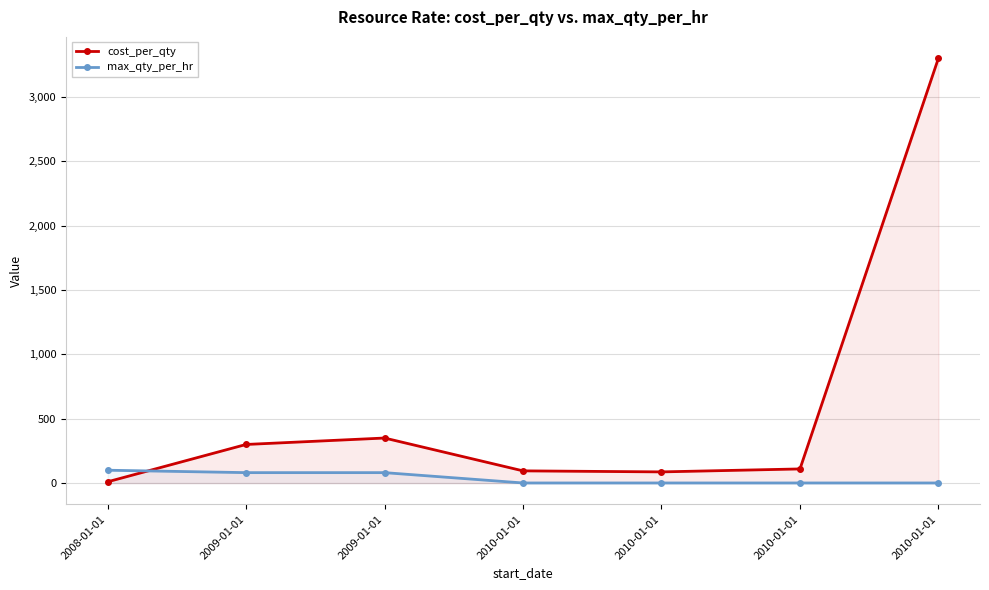

Rank the categories by max_qty_per_hr value from highest to lowest.

2008-01-01, 2009-01-01, 2009-01-01, 2010-01-01, 2010-01-01, 2010-01-01, 2010-01-01